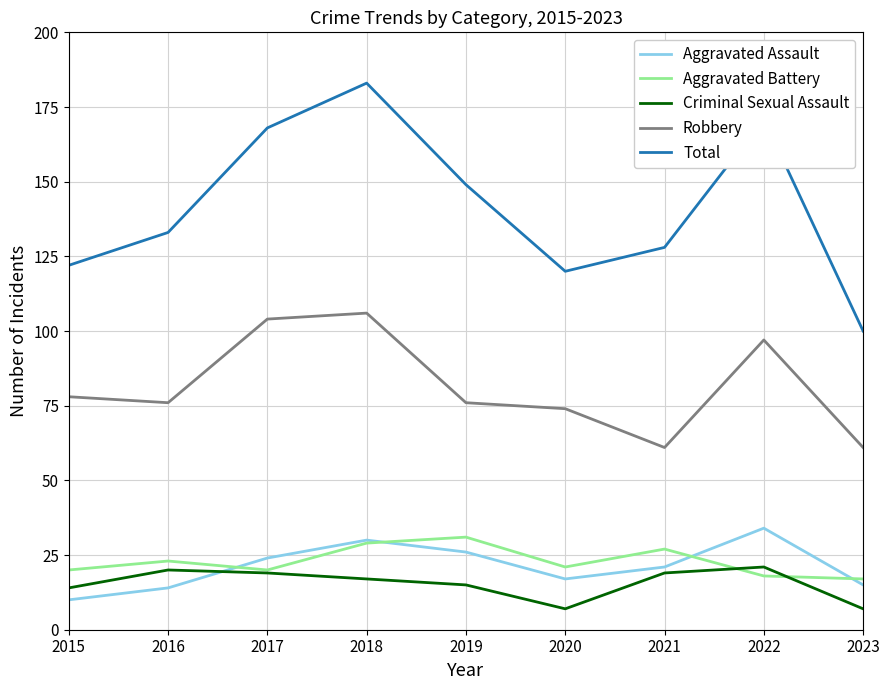

Is it true that Total equals 120 at 2020?

True